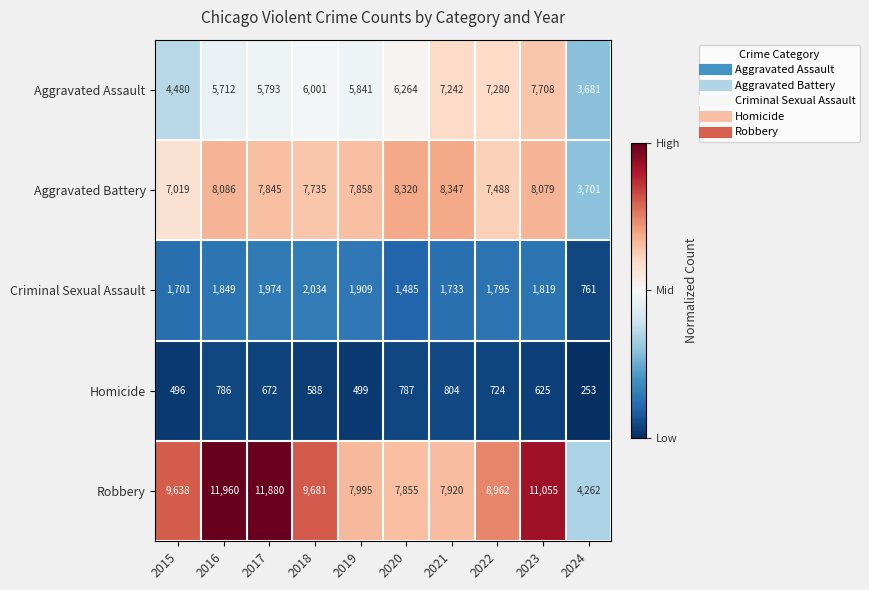

The value of Aggravated Assault at 2020 is 2122. True or false?

False